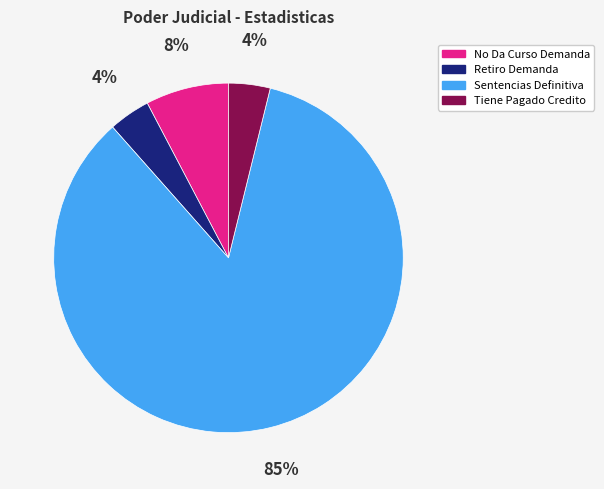

What percentage is the No Da Curso Demanda slice, to the nearest percent?

8%